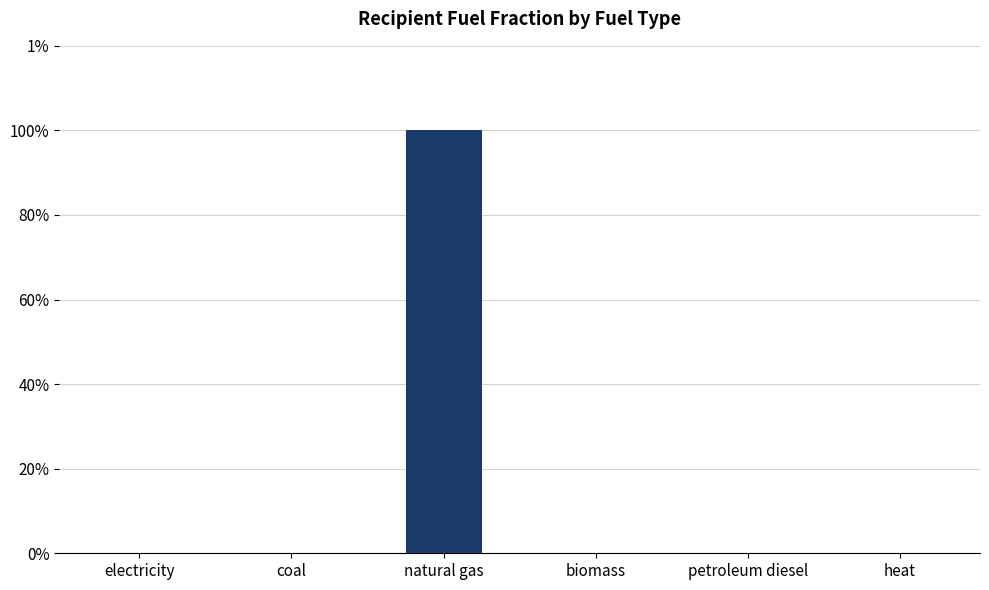

What is the maximum value shown in the chart?

1